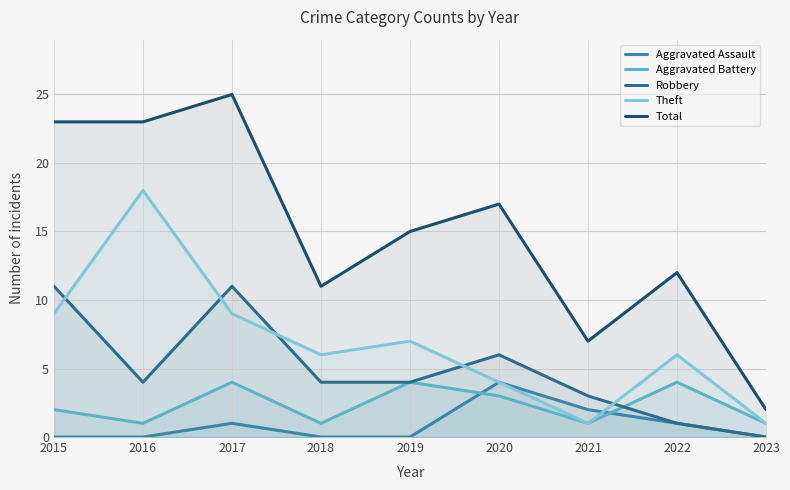

Reading right to left, extract all data points from this chart.

Aggravated Assault: 0	1	2	4	0	0	1	0	0
Aggravated Battery: 1	4	1	3	4	1	4	1	2
Robbery: 0	1	3	6	4	4	11	4	11
Theft: 1	6	1	4	7	6	9	18	9
Total: 2	12	7	17	15	11	25	23	23